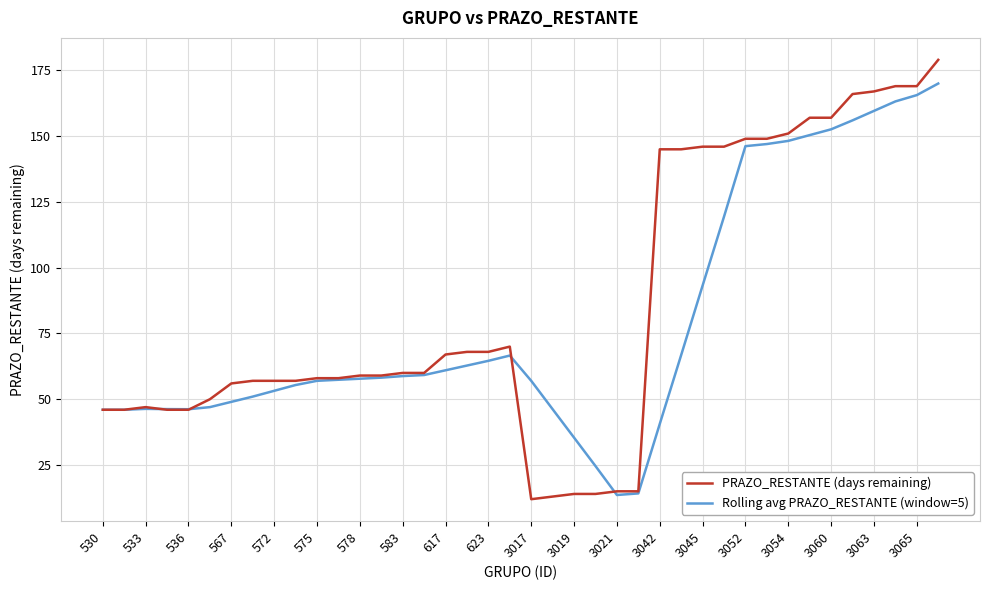

List the series in order of their overall mean, highest first.

PRAZO_RESTANTE (days remaining), Rolling avg PRAZO_RESTANTE (window=5)